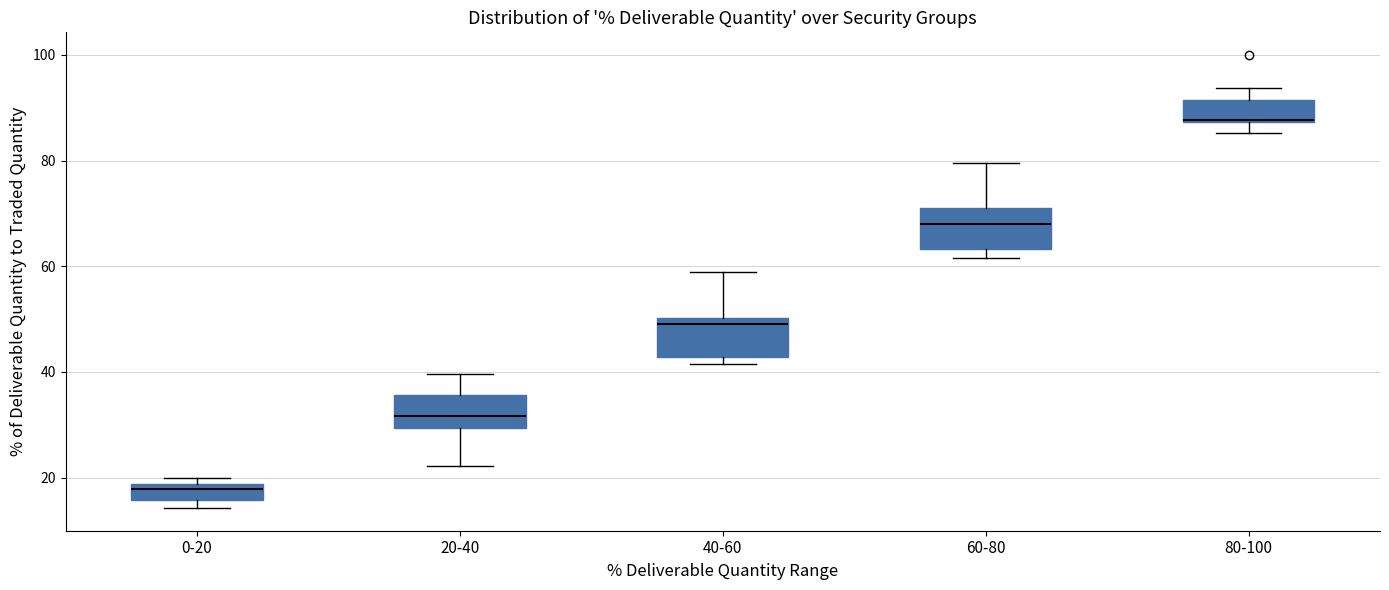

Reading left to right, read every box against the y-axis: the position of its median line, the range the box covers, and the ends of its whiskers. The values are not printed on the chart, so give them approximately, as read against the axis.

0-20: median 18 (just below the box's upper edge), box 16 to 18, whiskers 14 to 20
20-40: median 32, box 30 to 36, whiskers 22 to 40
40-60: median 50 (just below the box's upper edge), box 42 to 50, whiskers 42 (just below the box's lower edge) to 58
60-80: median 68, box 64 to 72, whiskers 62 to 80
80-100: median 88, box 88 to 92, whiskers 86 to 94